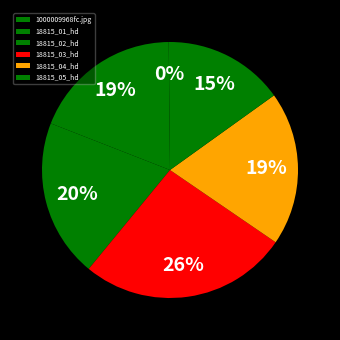

To the nearest percent, what is the difference between the 18815_01_hd and 18815_05_hd slice percentages?

4%